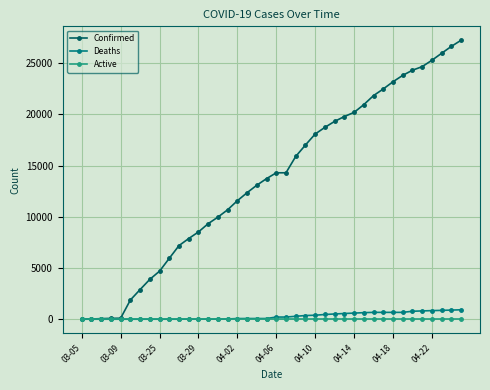

What is the greatest value displayed?

27231